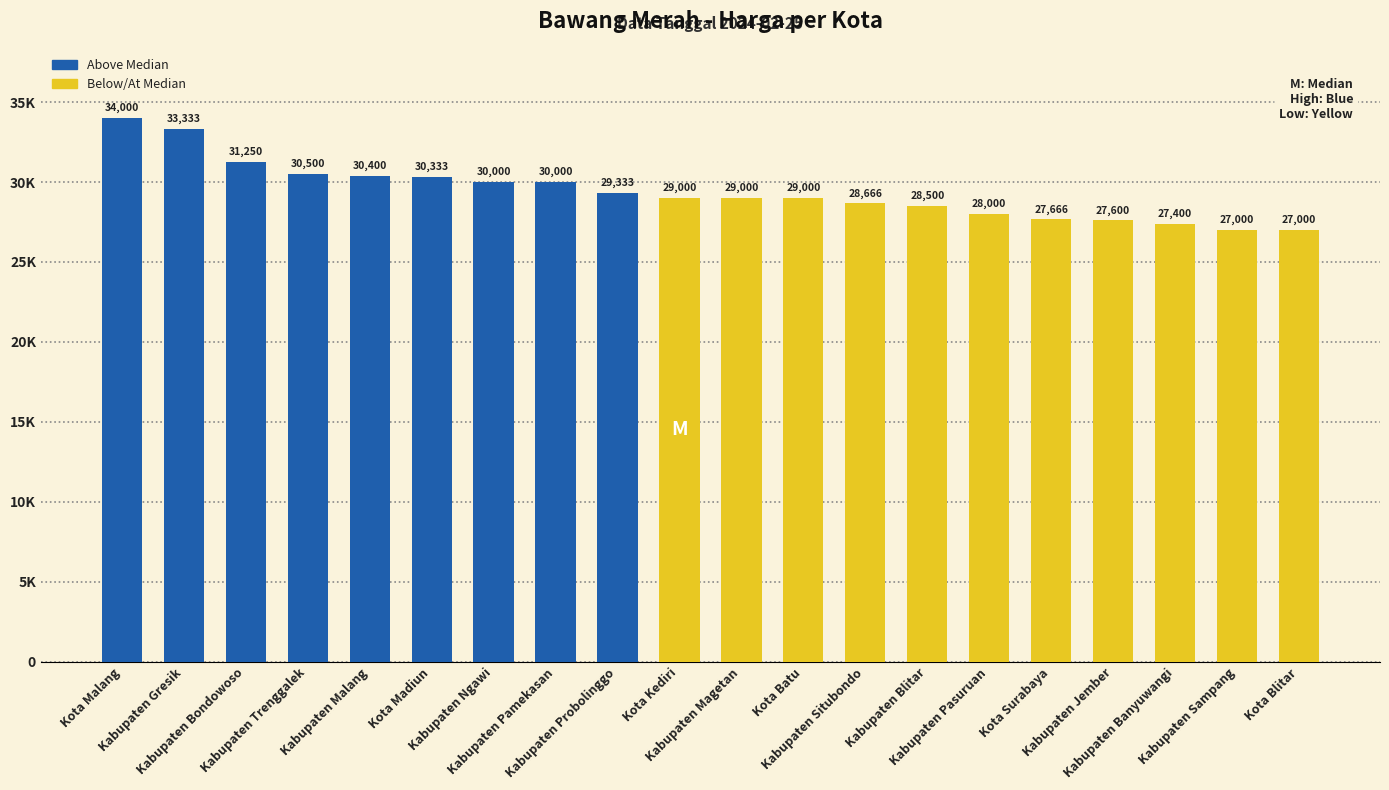

Which label corresponds to the smallest value in the chart?

Kabupaten Sampang